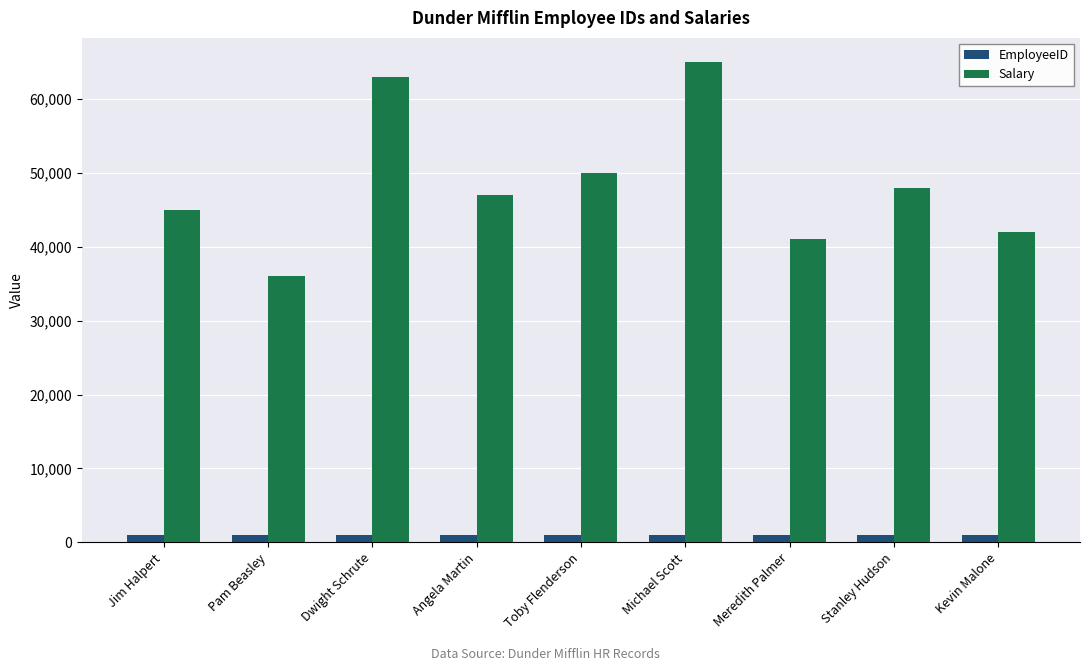

Which series has the largest range (max minus min)?

Salary